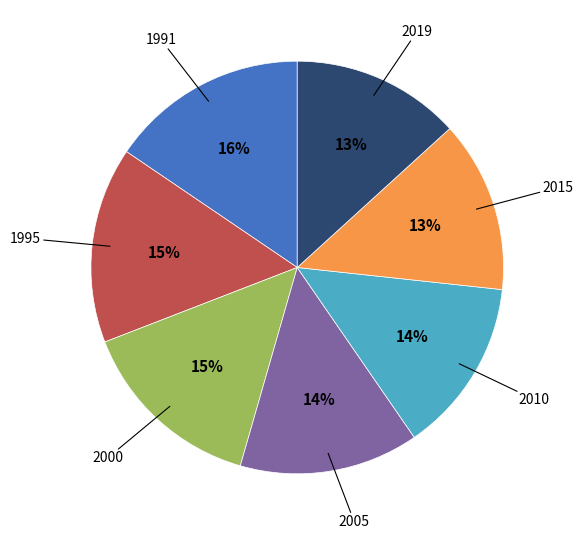

What percentage is the 2000 slice, to the nearest percent?

15%